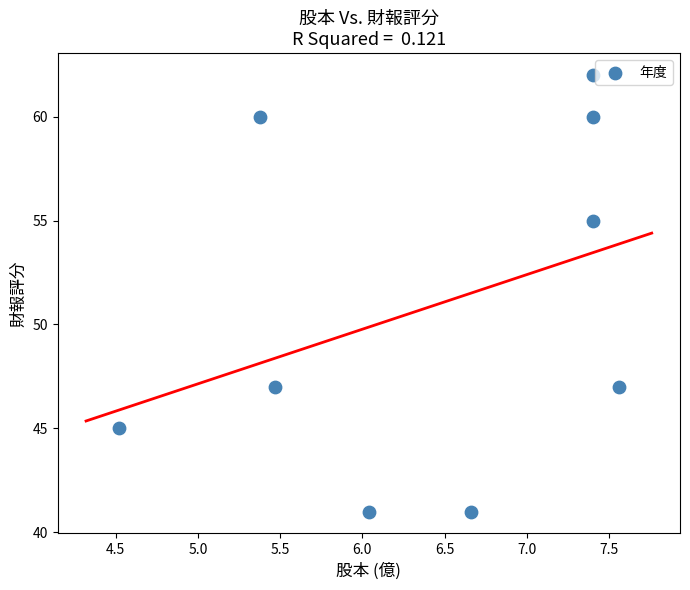

What is the range of Y values (max minus min)?

21